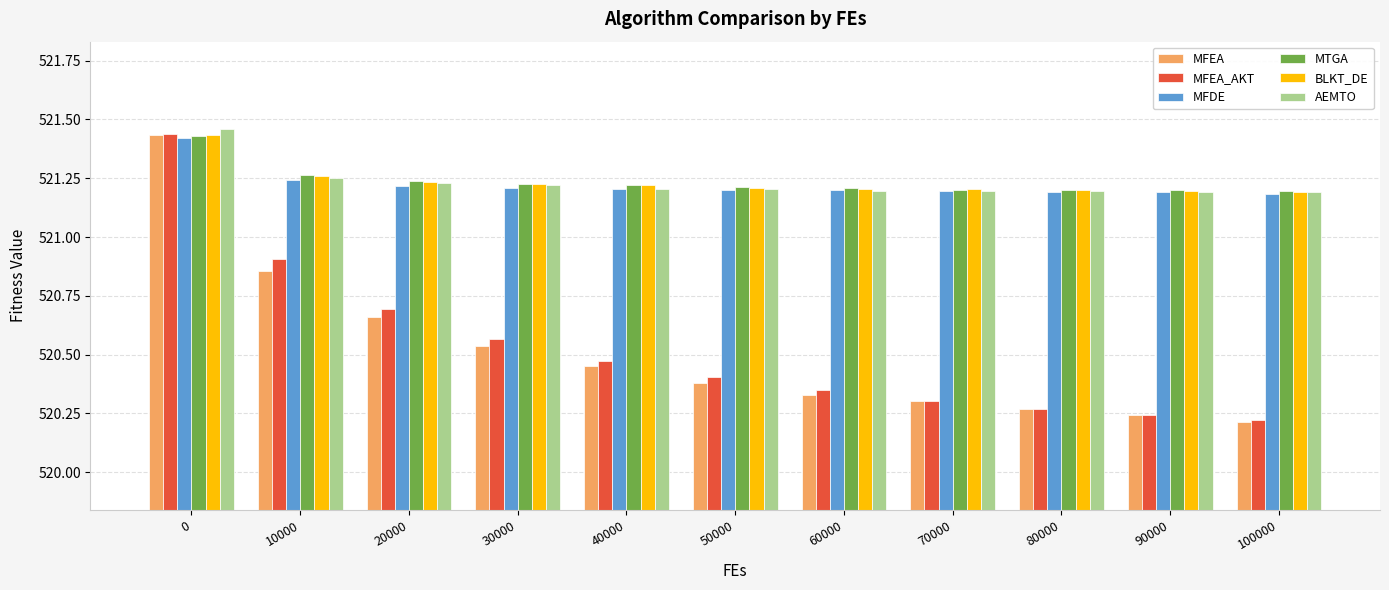

What is the sum of all MFDE values?

5733.5